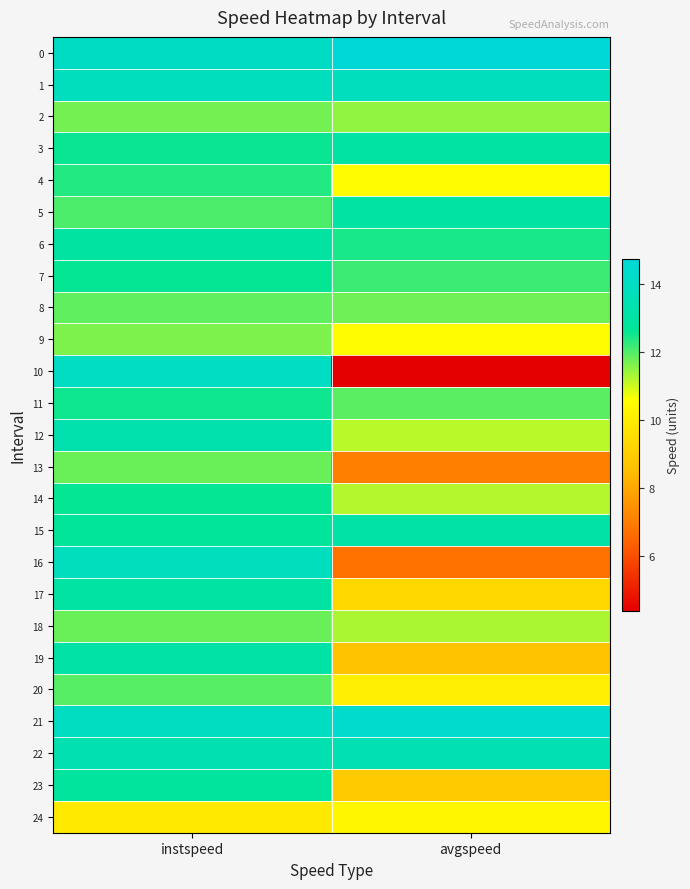

Reading right to left, extract all data points from this chart.

0: avgspeed=14.7	instspeed=14.1
1: avgspeed=13.9	instspeed=13.9
2: avgspeed=11.5	instspeed=11.8
3: avgspeed=13.0	instspeed=12.6
4: avgspeed=10.5	instspeed=12.4
5: avgspeed=13.0	instspeed=12.1
6: avgspeed=12.5	instspeed=13.0
7: avgspeed=12.2	instspeed=12.6
8: avgspeed=11.8	instspeed=11.9
9: avgspeed=10.5	instspeed=11.6
10: avgspeed=4.4	instspeed=14.0
11: avgspeed=11.9	instspeed=12.5
12: avgspeed=11.2	instspeed=13.3
13: avgspeed=7.1	instspeed=11.8
14: avgspeed=11.2	instspeed=12.6
15: avgspeed=13.1	instspeed=12.7
16: avgspeed=6.8	instspeed=13.9
17: avgspeed=9.4	instspeed=13.0
18: avgspeed=11.3	instspeed=11.8
19: avgspeed=8.7	instspeed=13.1
20: avgspeed=10.1	instspeed=12.0
21: avgspeed=14.4	instspeed=14.0
22: avgspeed=13.5	instspeed=13.4
23: avgspeed=8.9	instspeed=12.8
24: avgspeed=10.3	instspeed=9.9